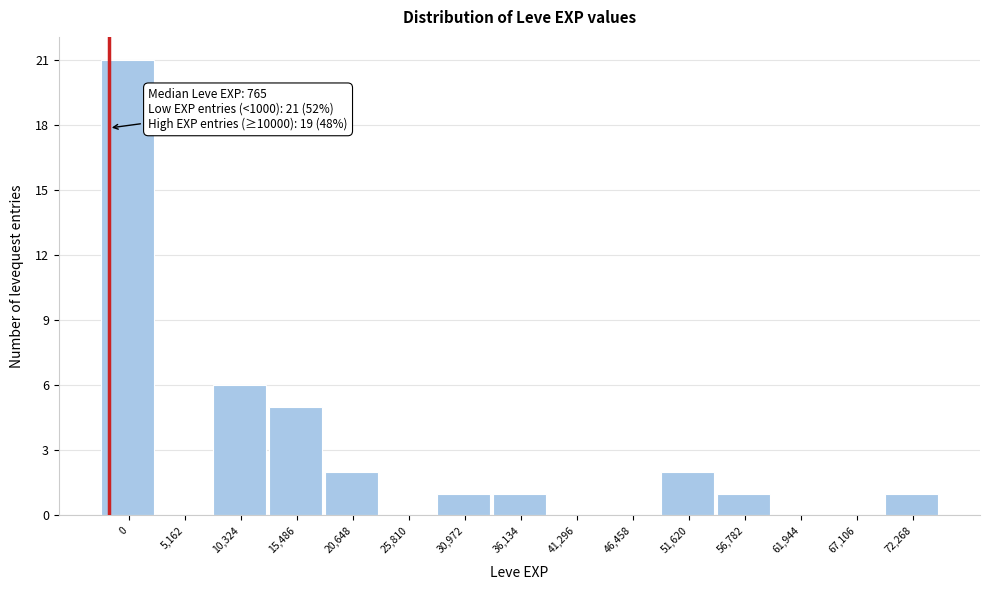

Reading left to right, extract all data points from this chart.

0=21	5,162=0	10,324=6	15,486=5	20,648=2	25,810=0	30,972=1	36,134=1	41,296=0	46,458=0	51,620=2	56,782=1	61,944=0	67,106=0	72,268=1